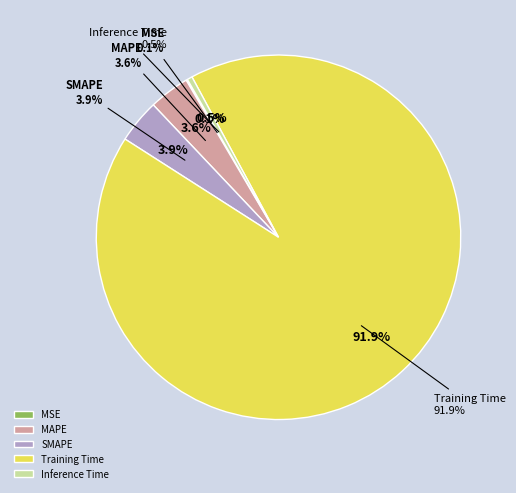

Is there a majority slice in this chart?

Yes